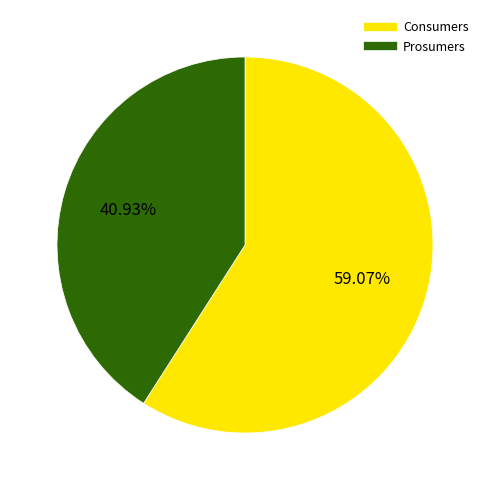

Which has a higher value, Consumers or Prosumers?

Consumers